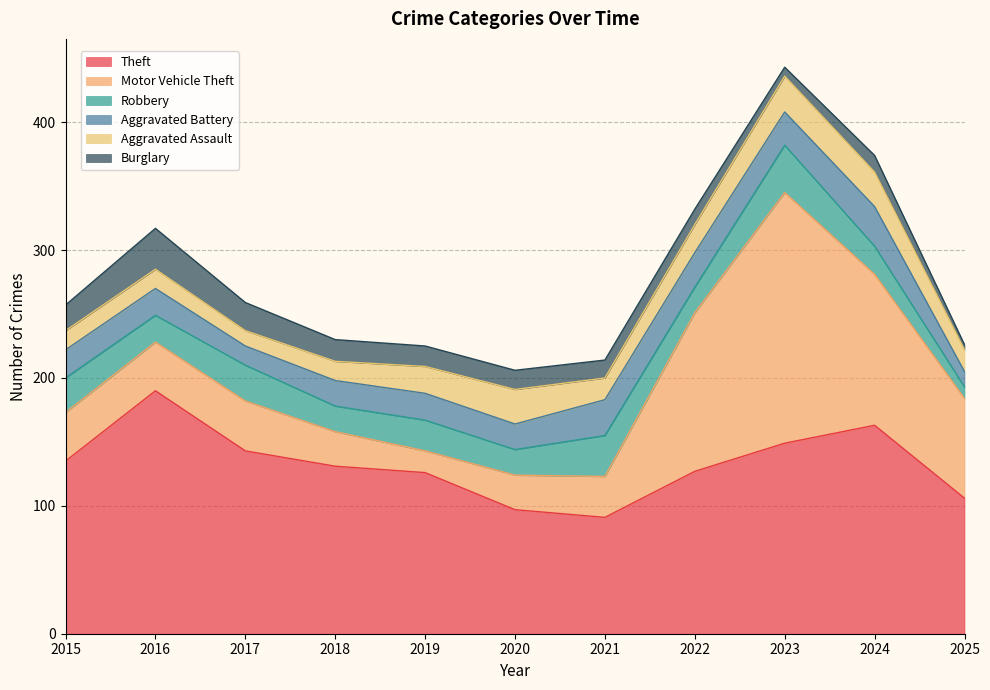

Which category has the lowest value across all series?

2025